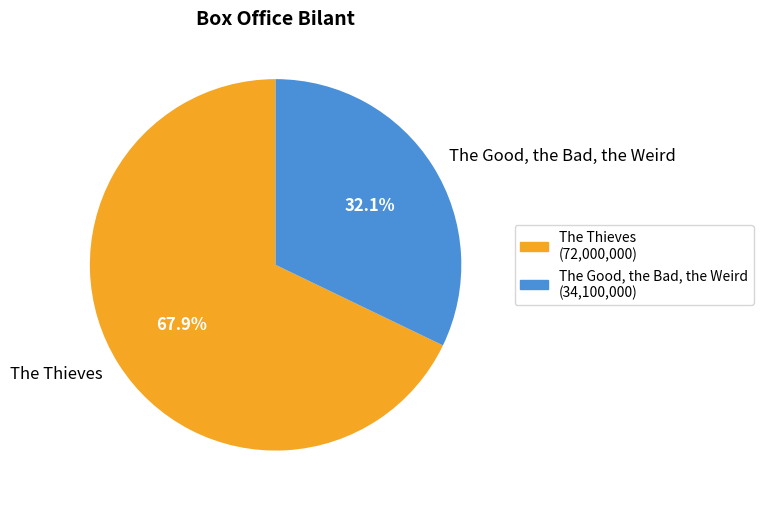

To the nearest percent, what is the difference between the largest and smallest slice percentages?

36%